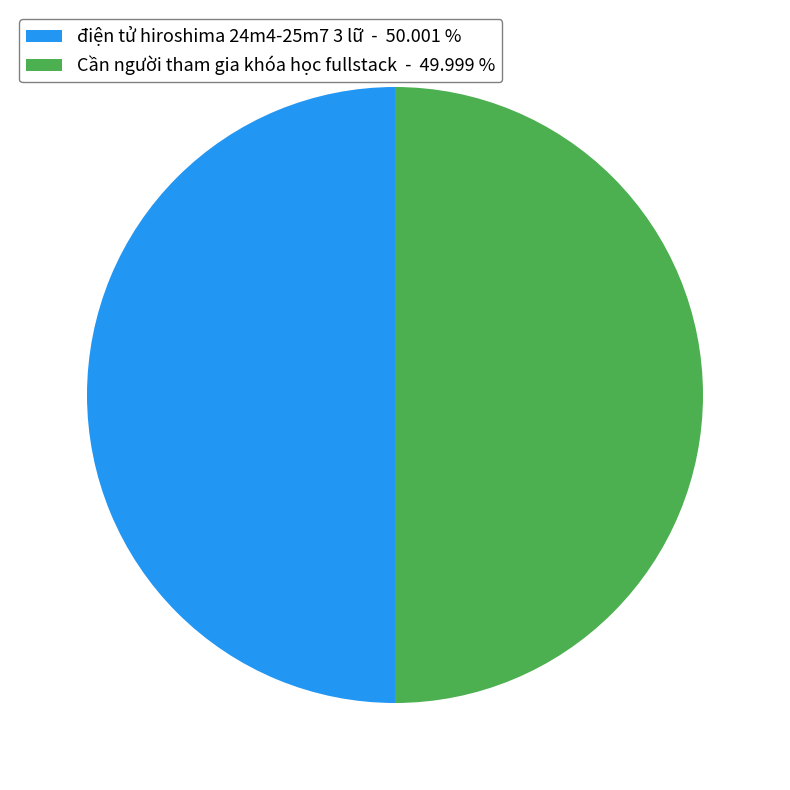

Approximately how many times larger is the value at Cần người tham gia khóa học fullstack - 49.999 % compared to điện tử hiroshima 24m4-25m7 3 lữ - 50.001 %?

1.0